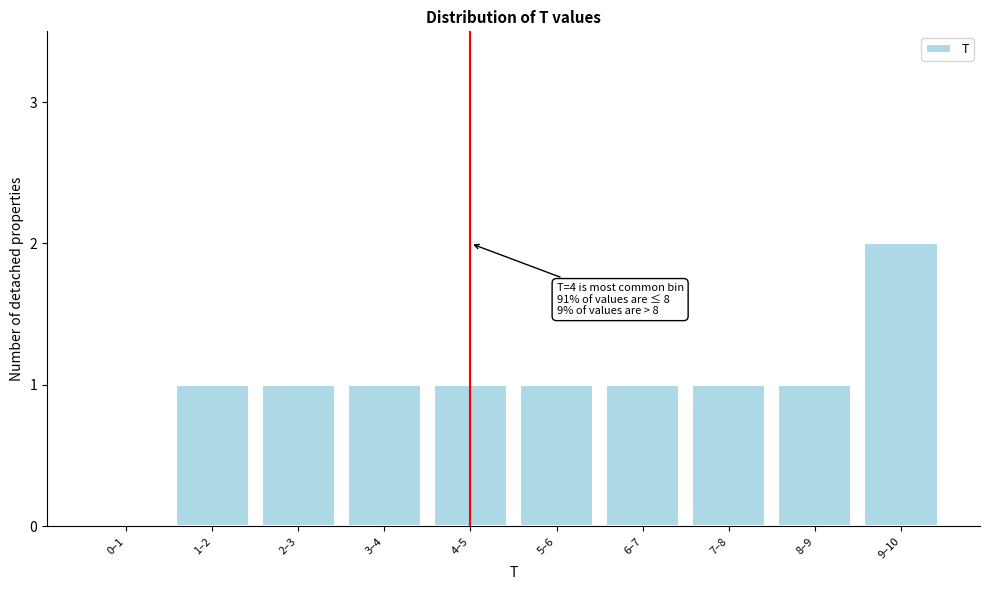

Reading right to left, what are all the values shown in this chart?

9–10=2	8–9=1	7–8=1	6–7=1	5–6=1	4–5=1	3–4=1	2–3=1	1–2=1	0–1=0